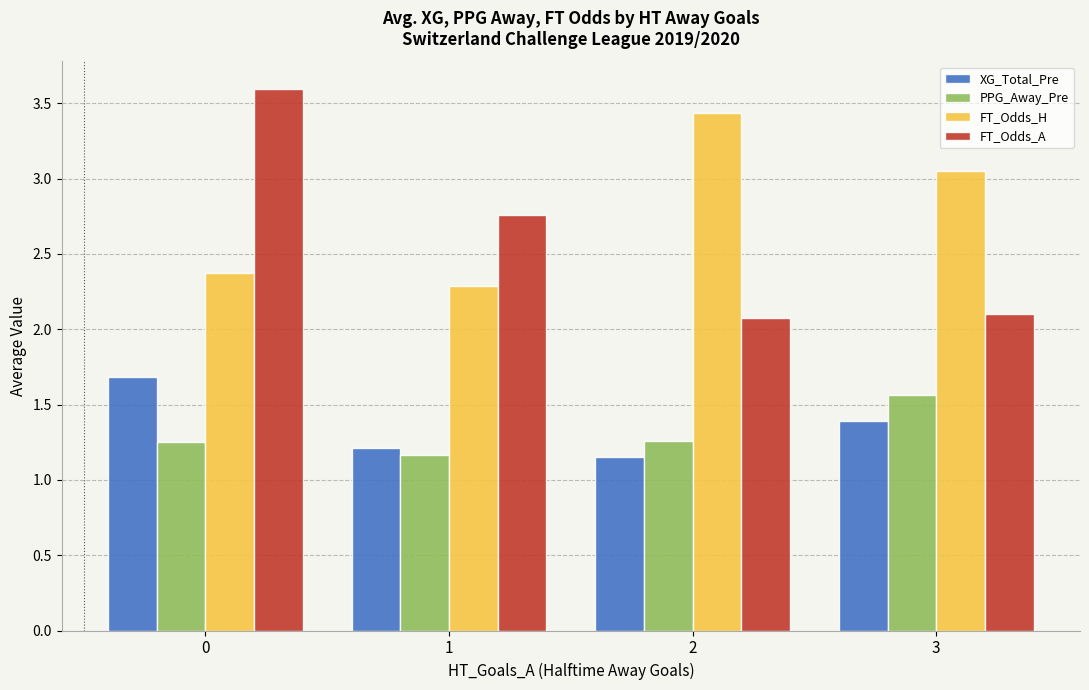

What is the highest value of the FT_Odds_H series?

3.4